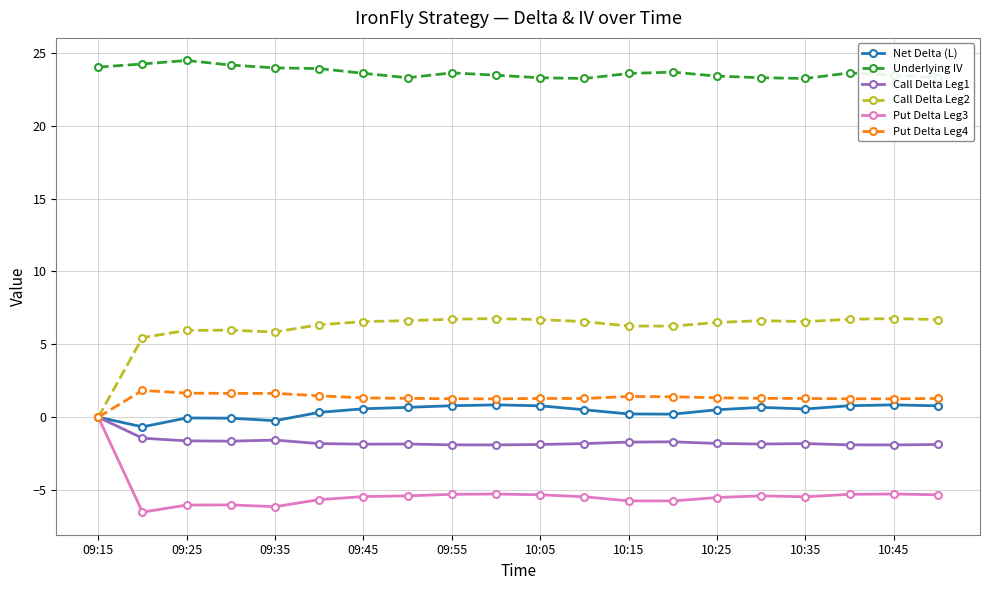

Which series has the largest total across all categories?

Underlying IV